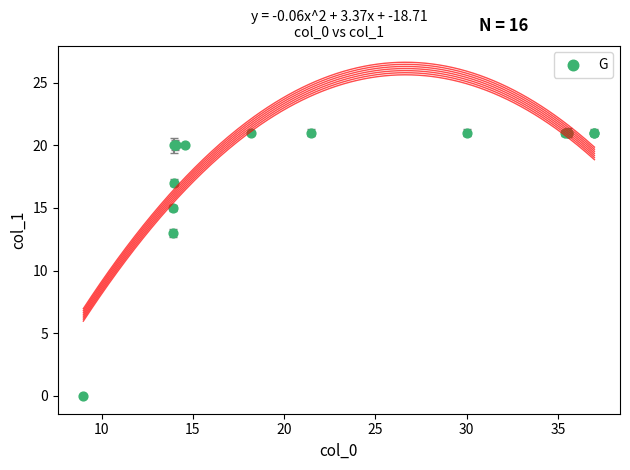

What Y value in the scatter plot is closest to 10?

13